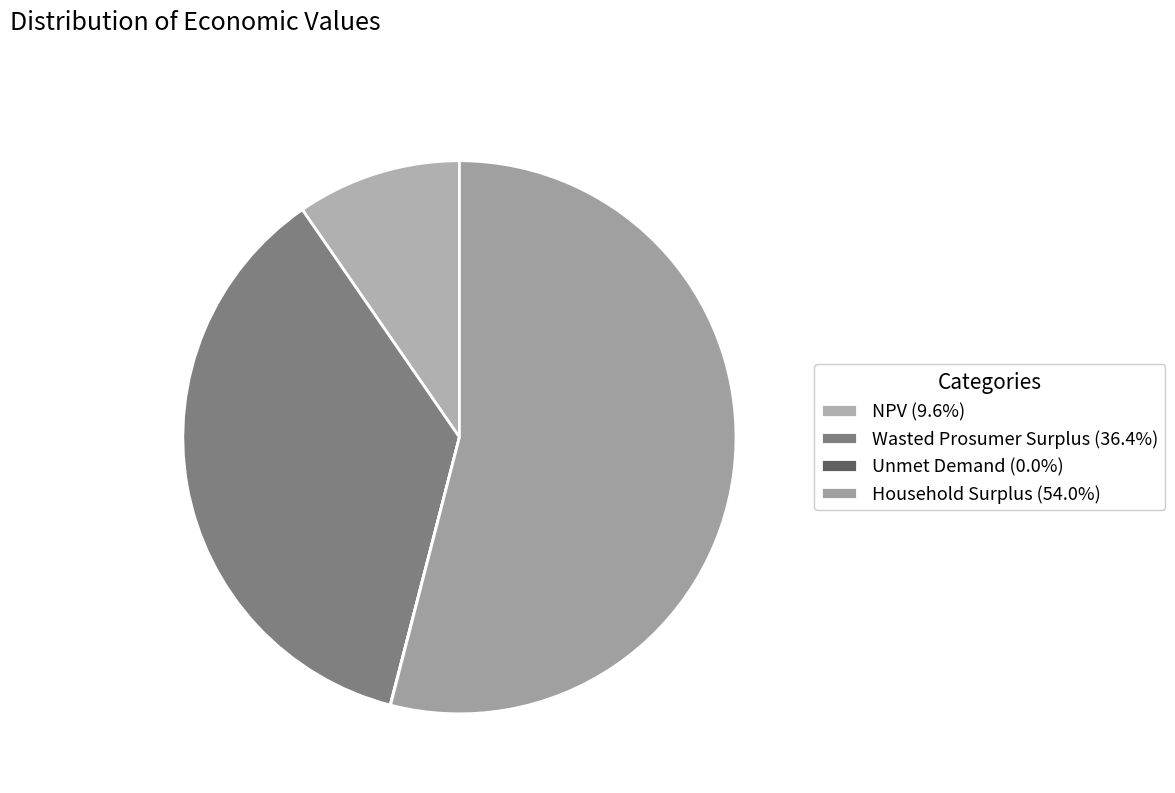

Rank the categories by value from highest to lowest.

Household Surplus, Wasted Prosumer Surplus, NPV, Unmet Demand